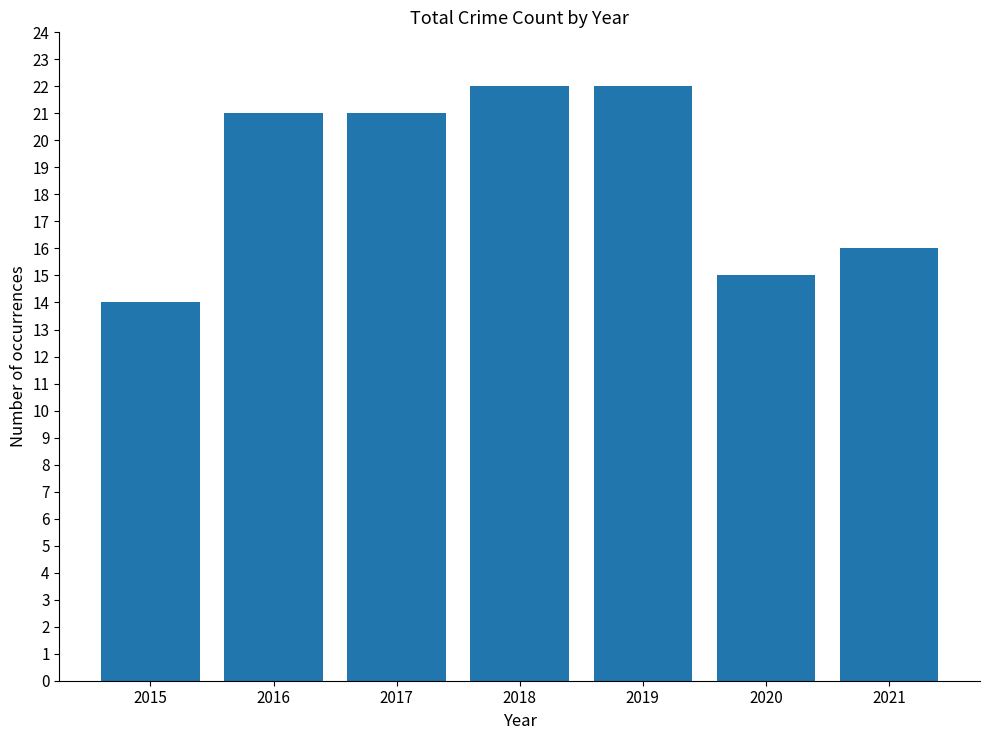

Does the chart contain stacked bars?

No